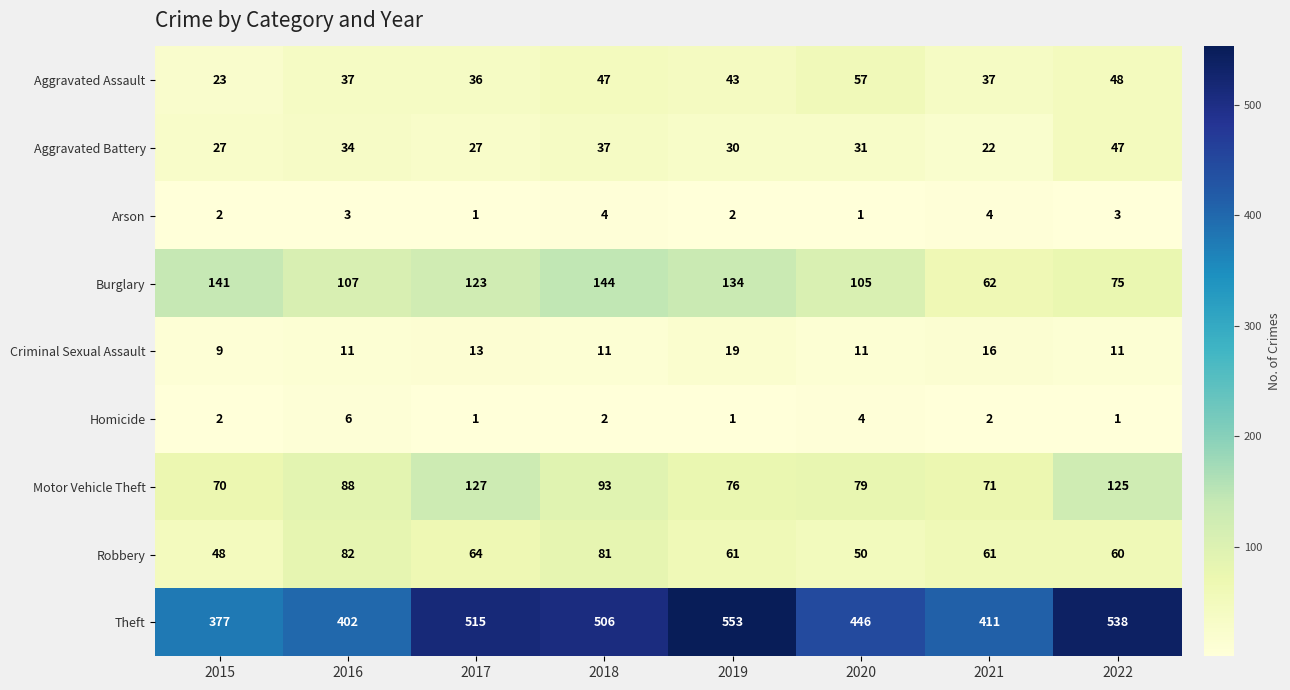

Which series has the largest total across all categories?

Theft